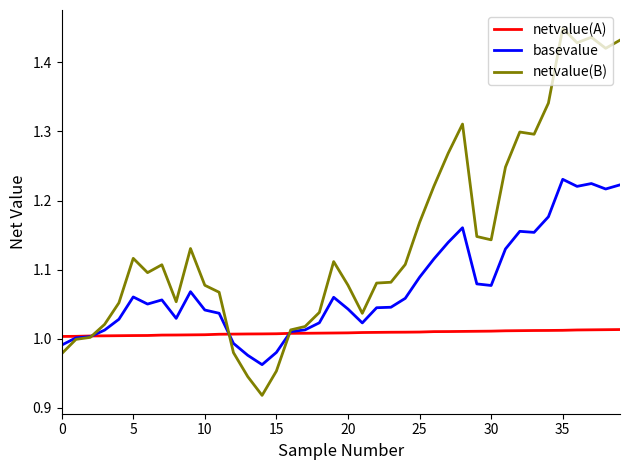

Which series has the largest range (max minus min)?

netvalue(B)